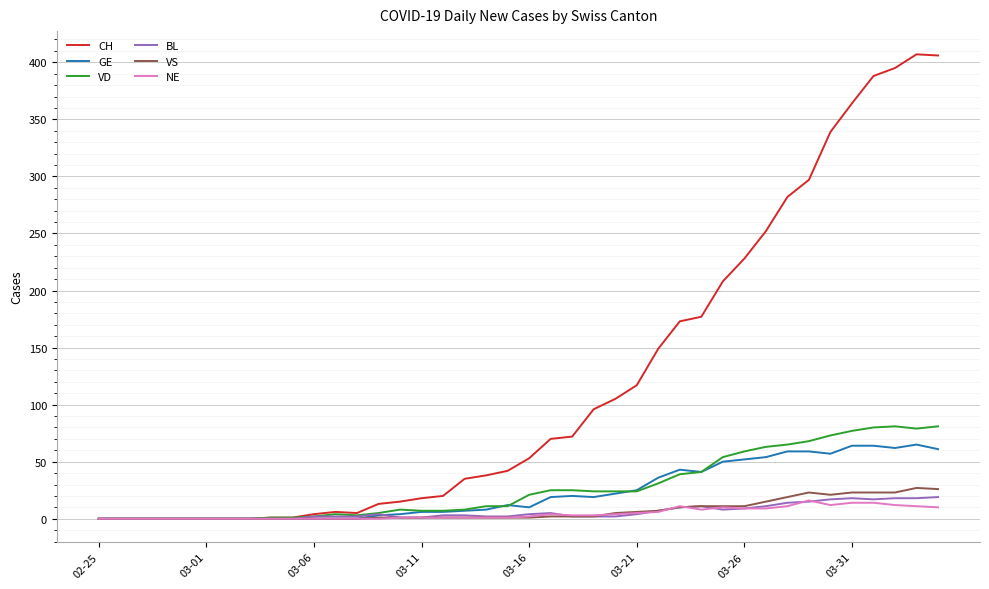

Which series has the largest range (max minus min)?

CH